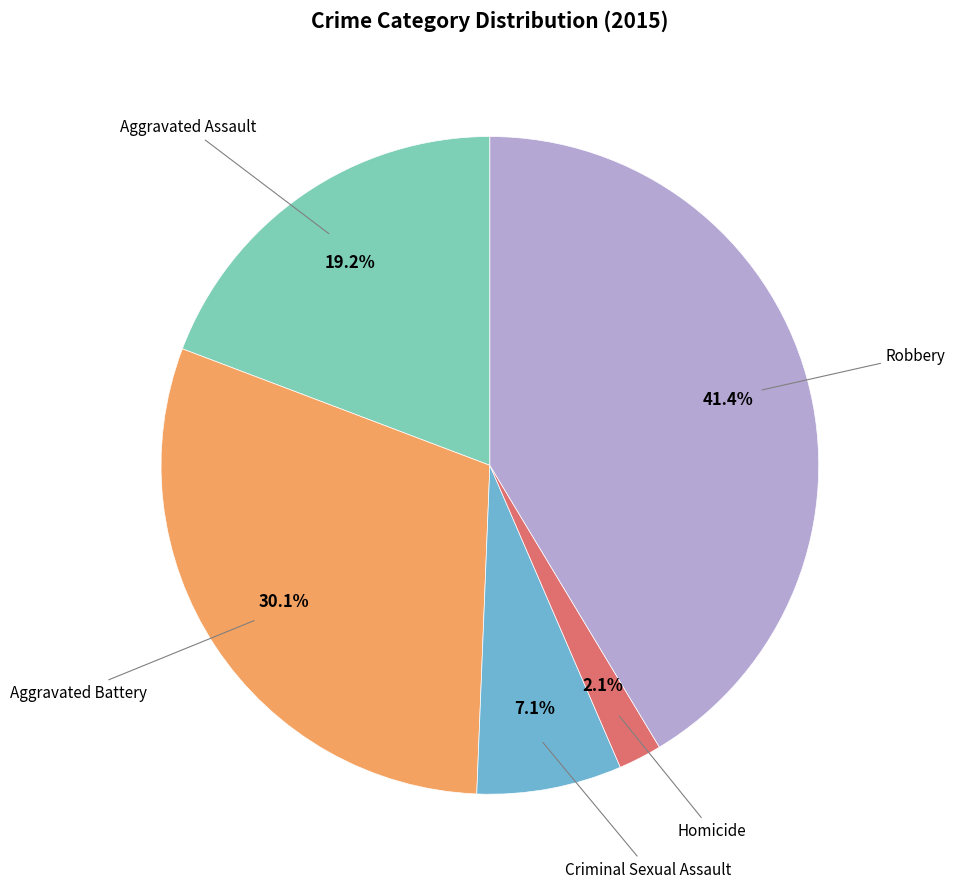

Is there any slice that represents more than half of the pie?

No